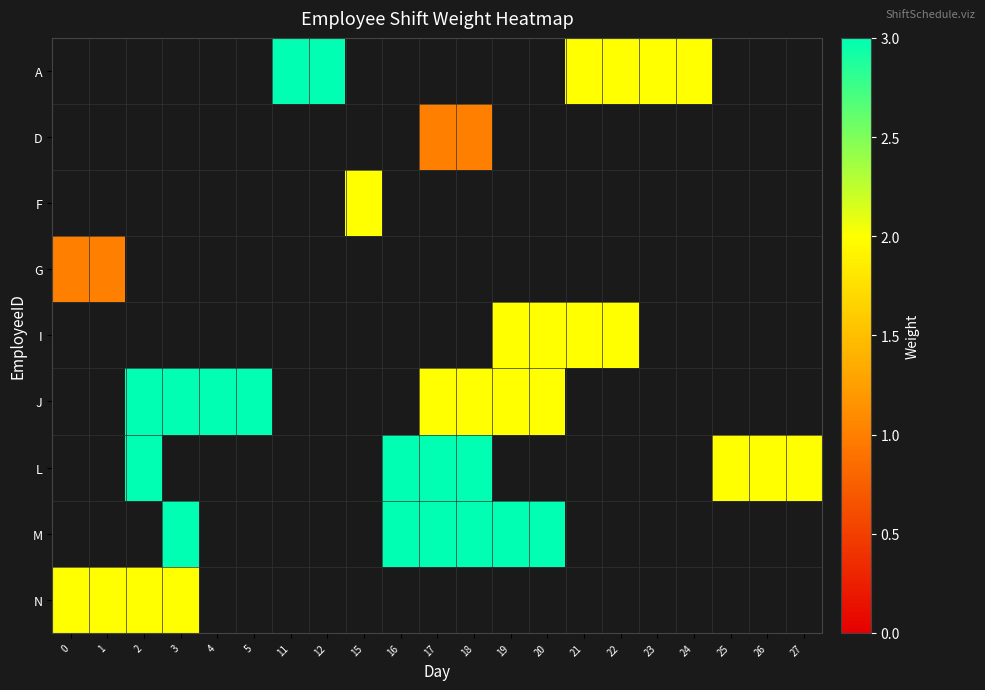

List the labels in order of D value, smallest first.

0, 1, 2, 3, 4, 5, 11, 12, 15, 16, 17, 18, 19, 20, 21, 22, 23, 24, 25, 26, 27